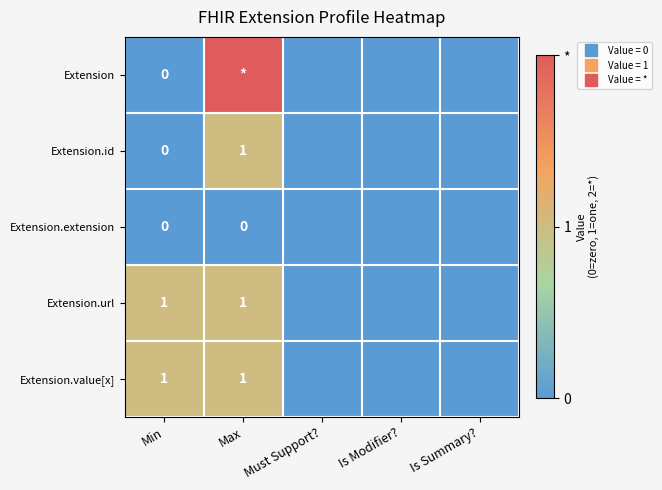

Which label corresponds to the smallest value in the chart?

Min